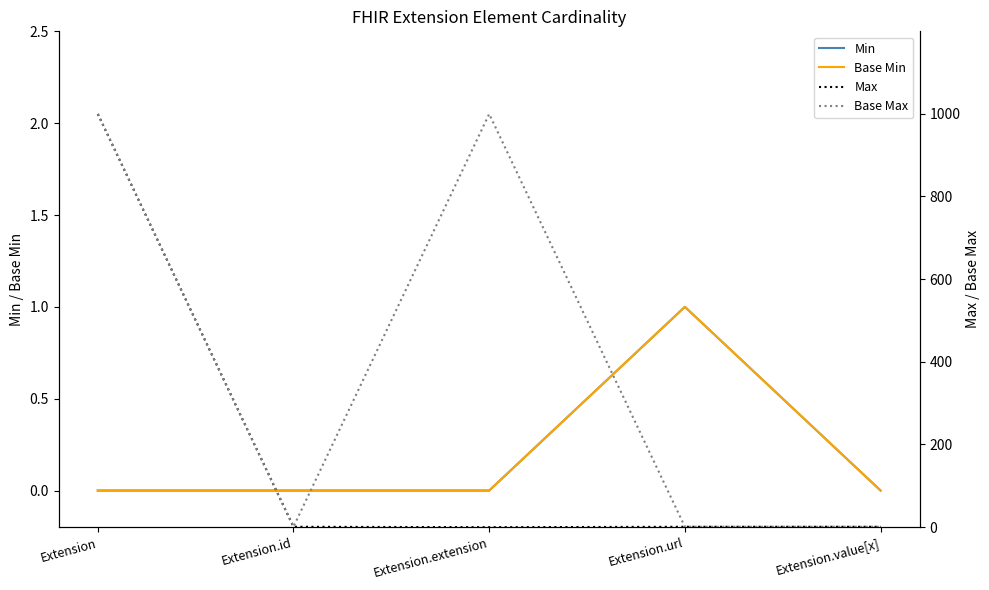

The Base Max series shows 1 at Extension.id. True or false?

True